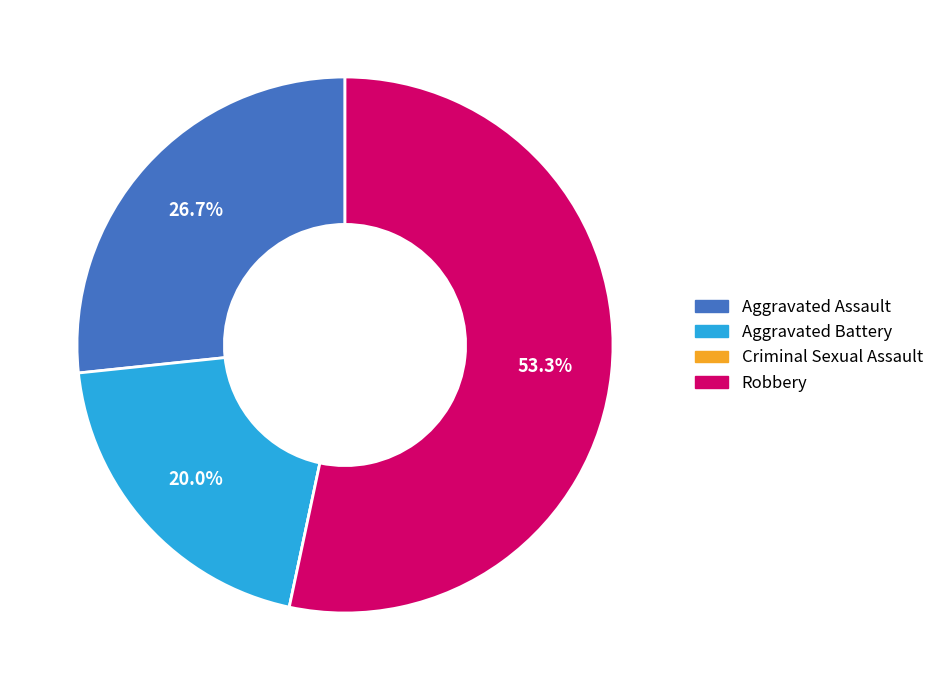

To the nearest percent, what is the difference between the largest and smallest slice percentages?

53%